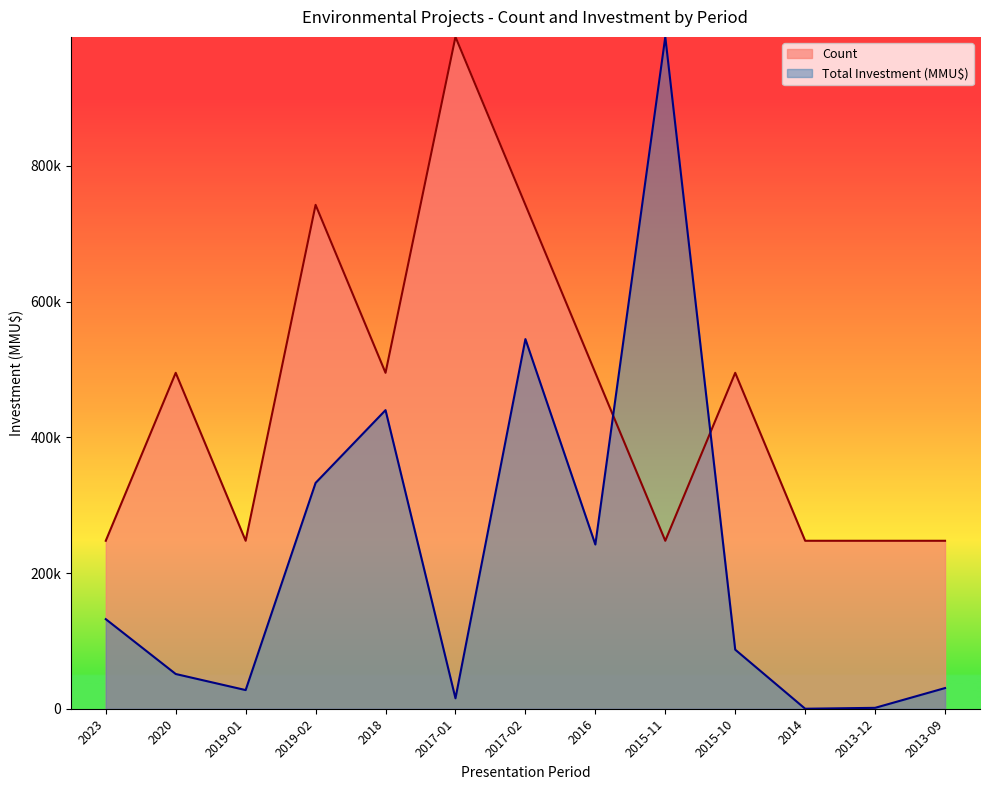

Does the chart have visible grid lines?

No